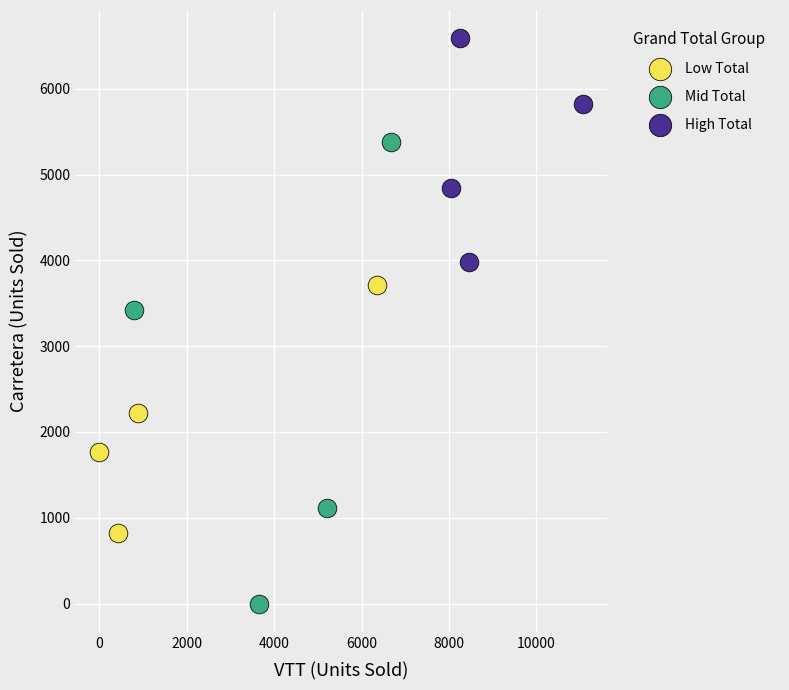

Which series has the largest Y range (max minus min)?

Mid Total